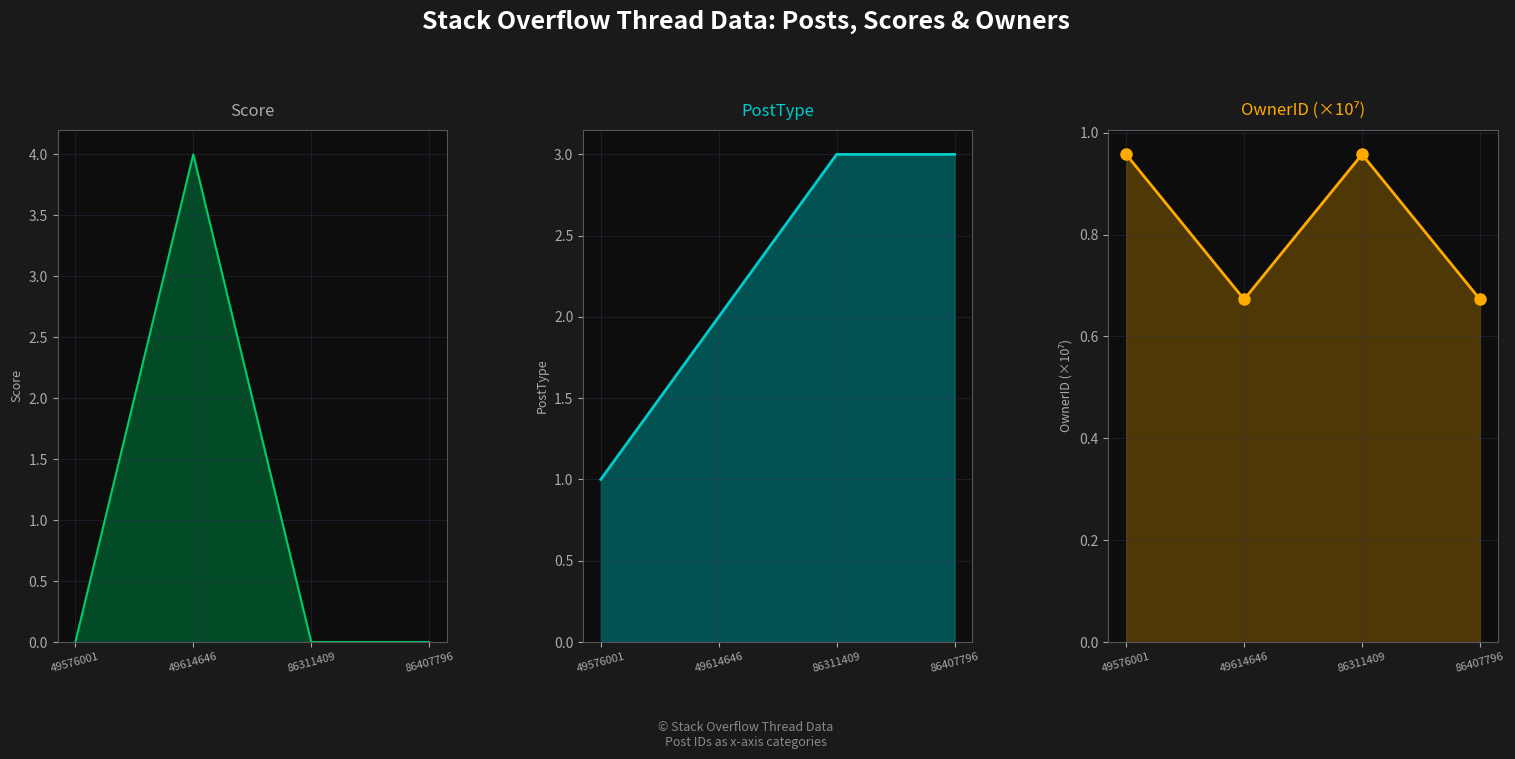

Which has a higher value, 86311409 or 49576001?

86311409